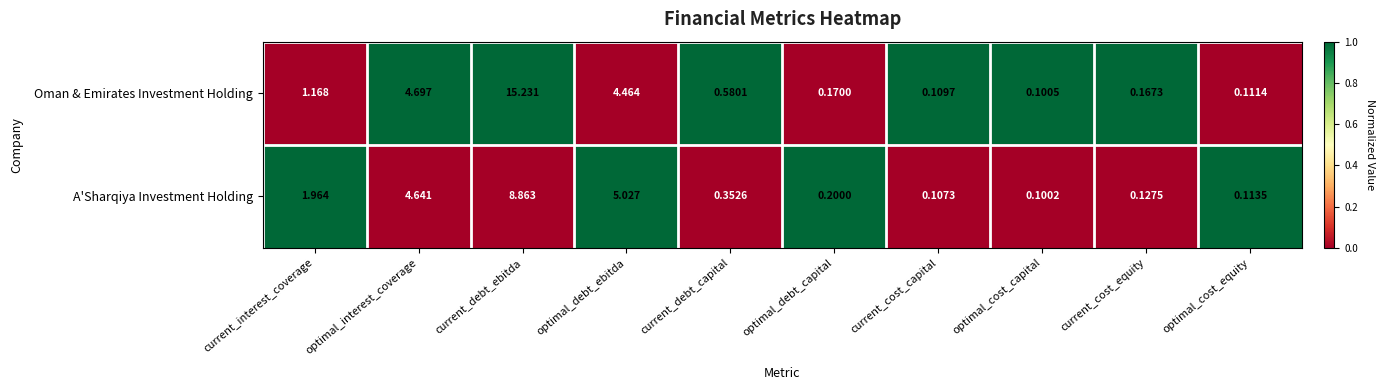

At which label is A'Sharqiya Investment Holding closest to 4?

optimal_interest_coverage